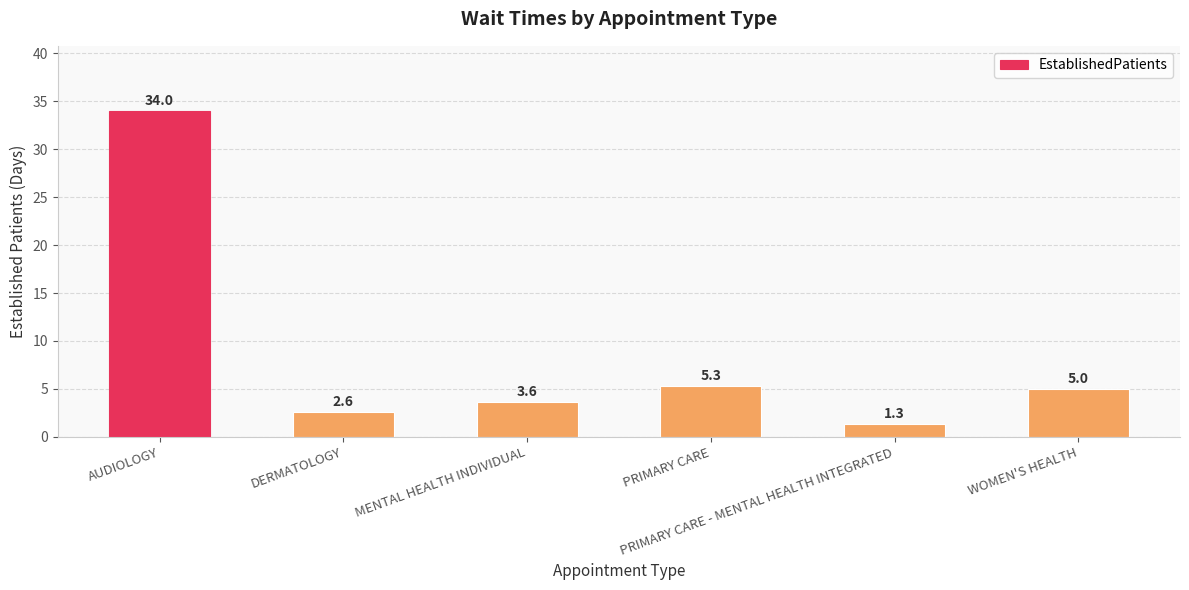

What is the average value?

8.6